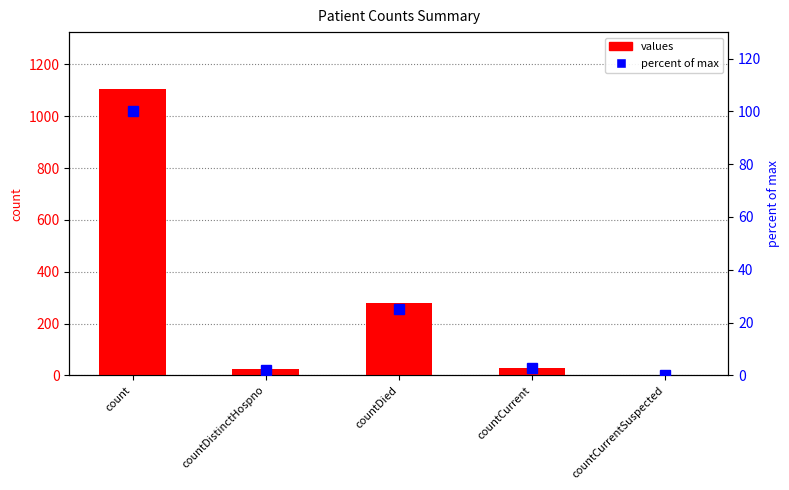

What is the label of the 3rd bar from the right?

countDied